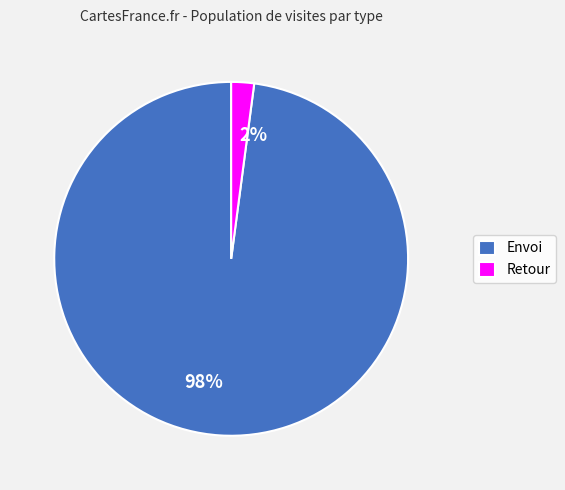

What percentage is the Envoi slice, to the nearest percent?

98%